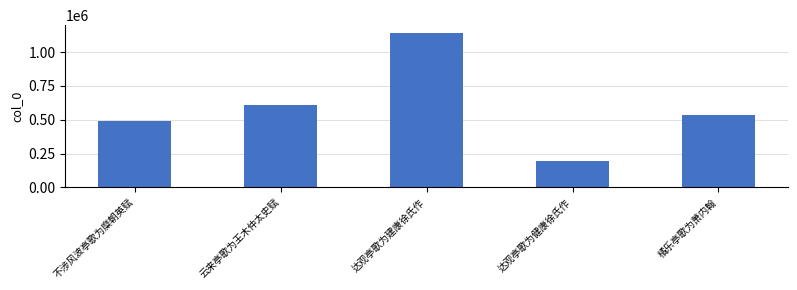

Reading left to right, transcribe all the data shown in this chart.

491689	611018	1141611	195212	531876